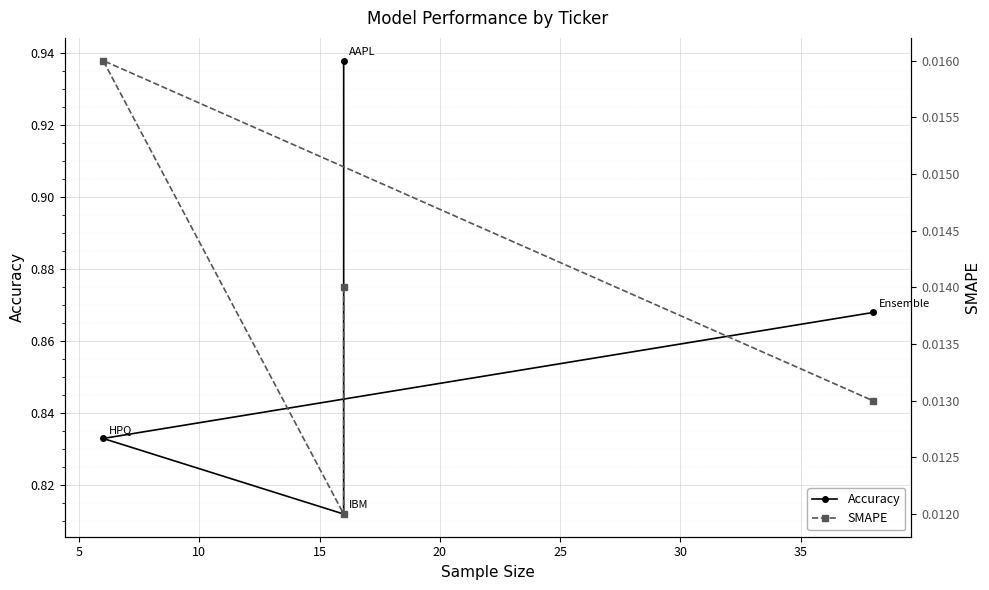

Between 10 and 15, which series saw the biggest shift?

Accuracy